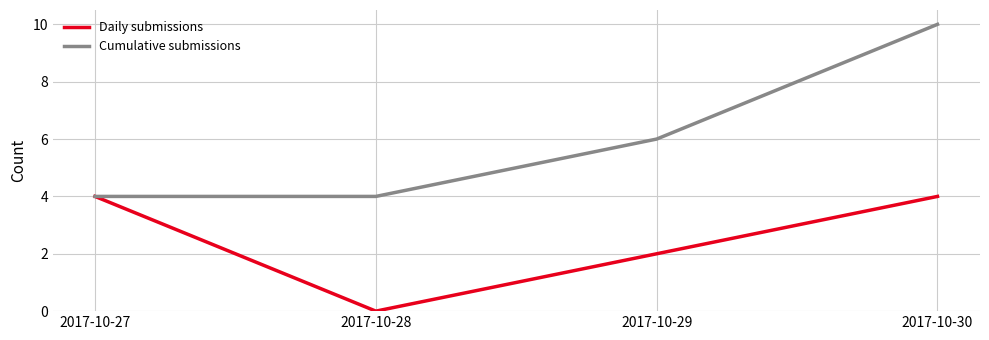

What is the maximum value shown in the chart?

10